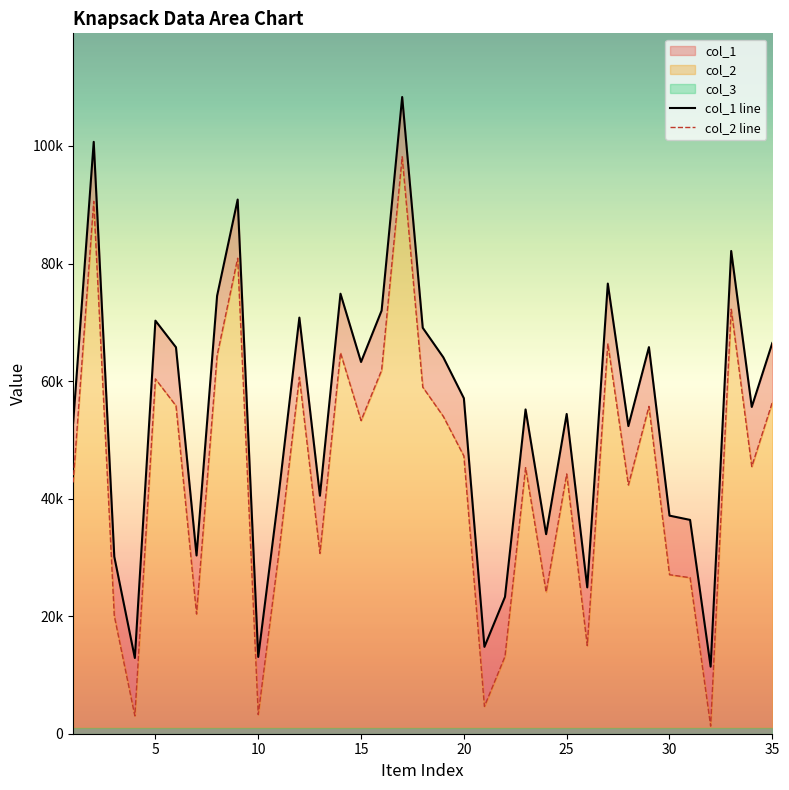

Reading right to left, what are all the values shown in this chart?

col_1 line: 66478	55600	82135	11409	36380	37107	65779	52343	76587	24897	54401	33952	55174	23282	14780	57078	64045	69062	108331	71996	63250	74864	40494	70799	40838	13066	90881	74509	30323	65745	70278	12889	30131	100702	52900
col_2 line: 56390	45460	72233	1296	26551	27055	55694	42317	66388	14991	44203	24109	45273	13157	4643	47247	53991	58972	98160	61855	53284	64806	30686	60666	30672	3253	80906	64368	20363	55792	60368	3037	20049	90587	42755